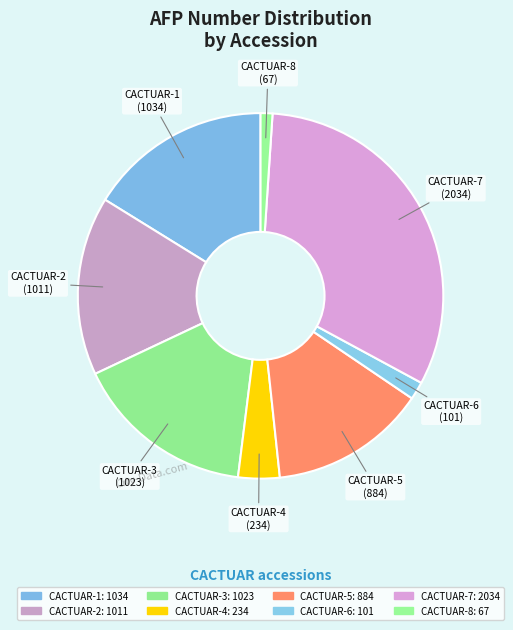

To the nearest percent, what portion does CACTUAR-1 represent?

16%